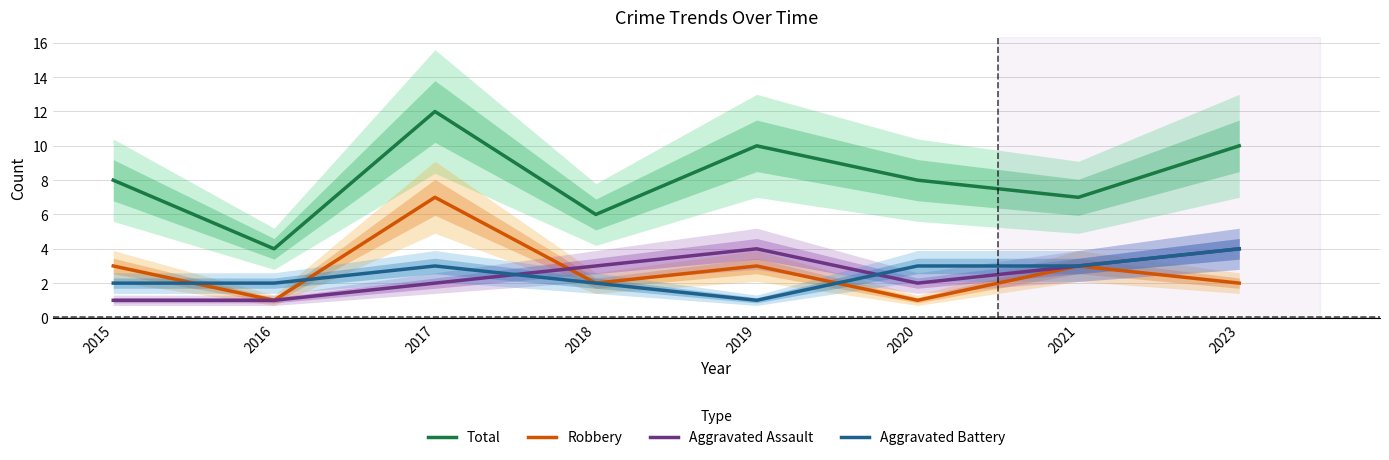

Where is Aggravated Battery nearest to the value 2?

2015